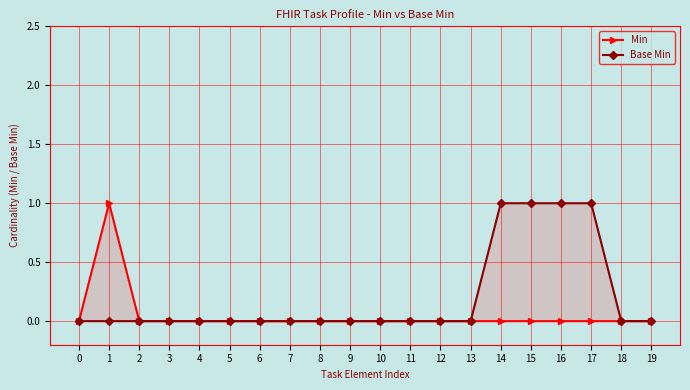

What is the difference between the highest and lowest values at 17?

1